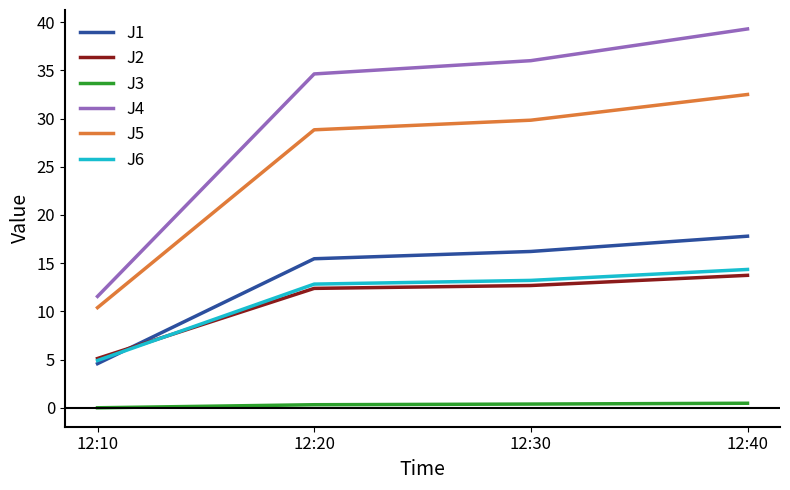

How many values in the J1 series exceed 16?

2